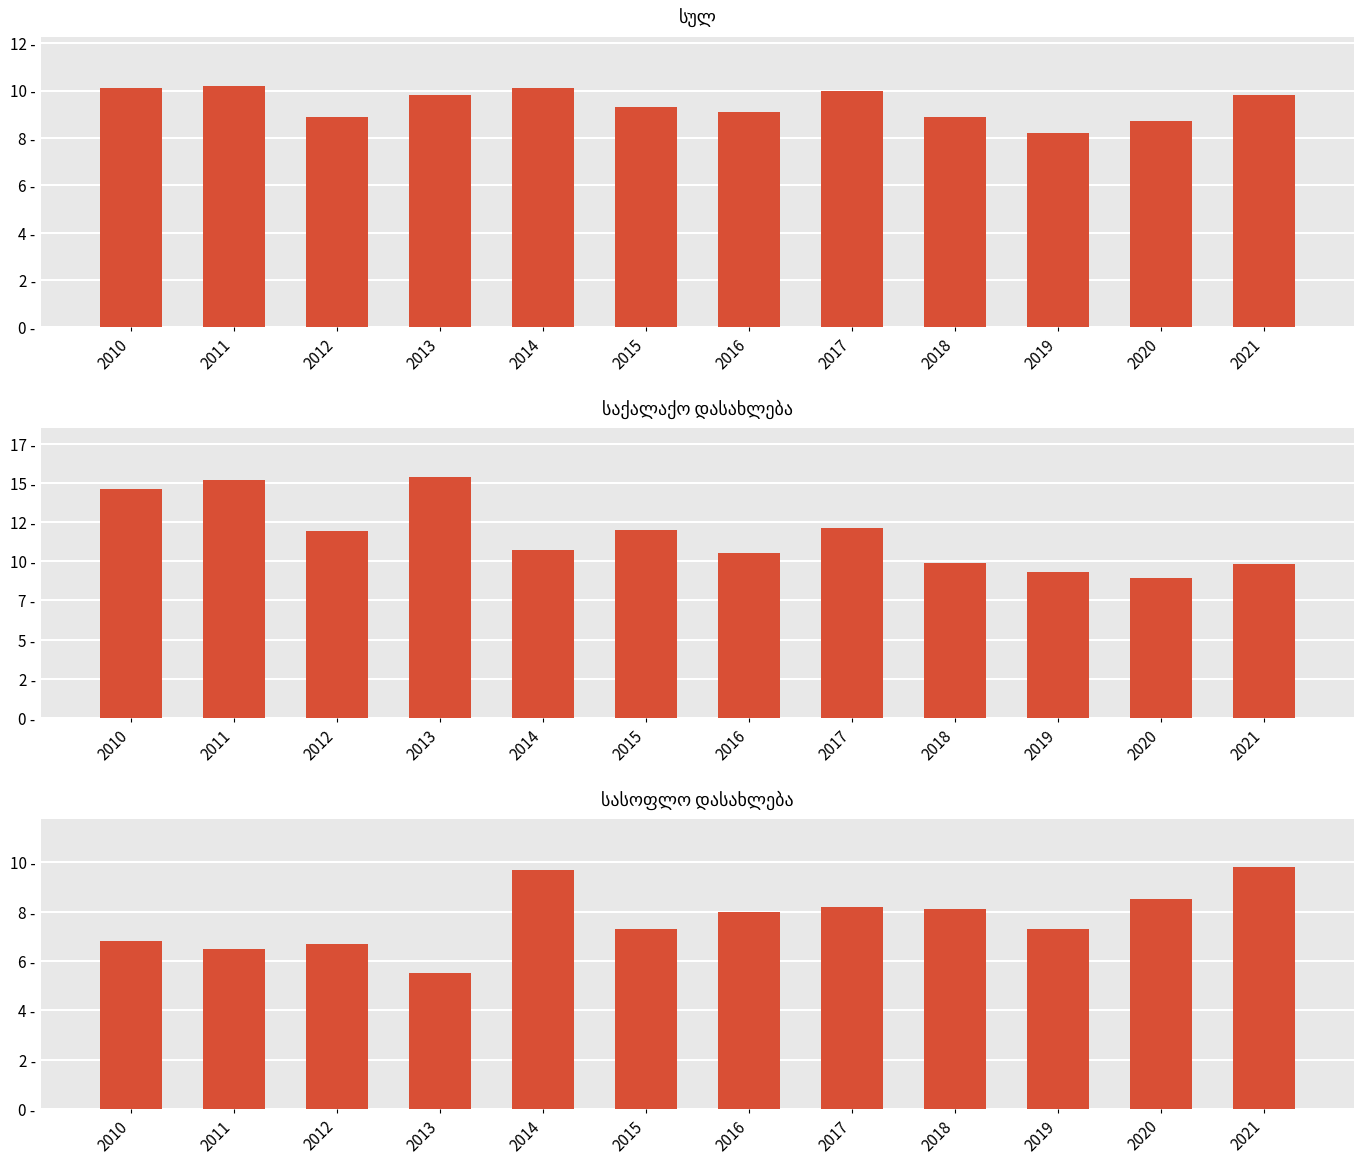

At which category does the chart reach its peak across all series?

2013